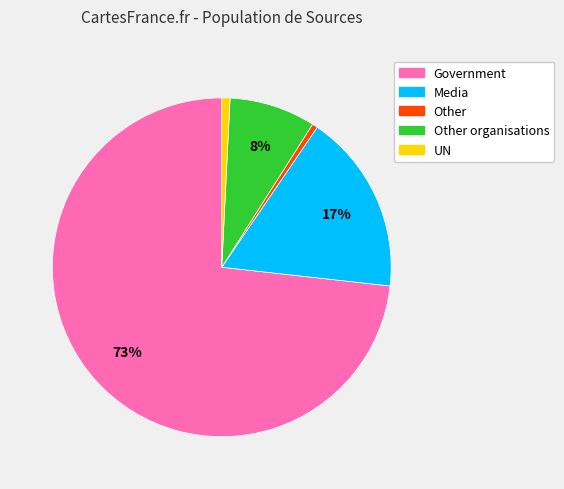

How many segments does this pie chart have?

5